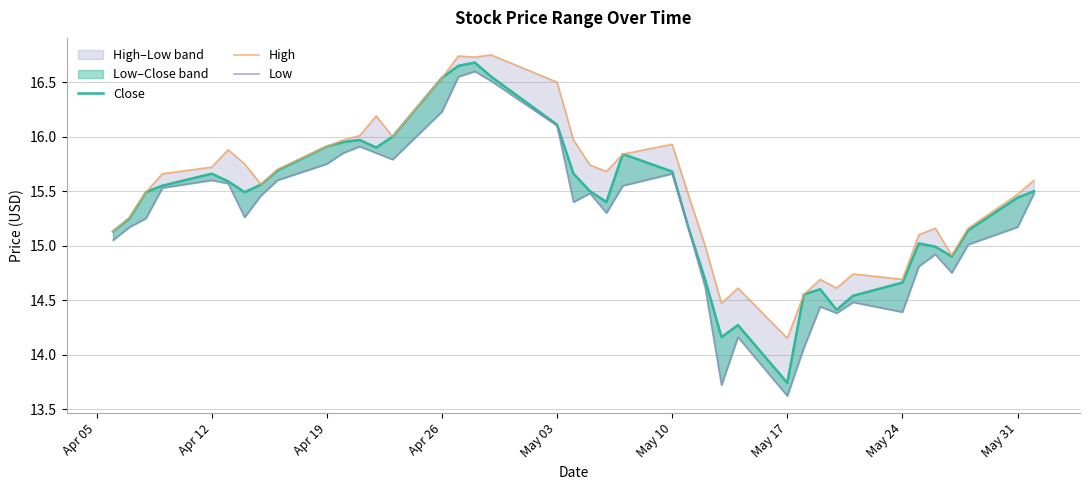

How many data points in High are less than 15?

9